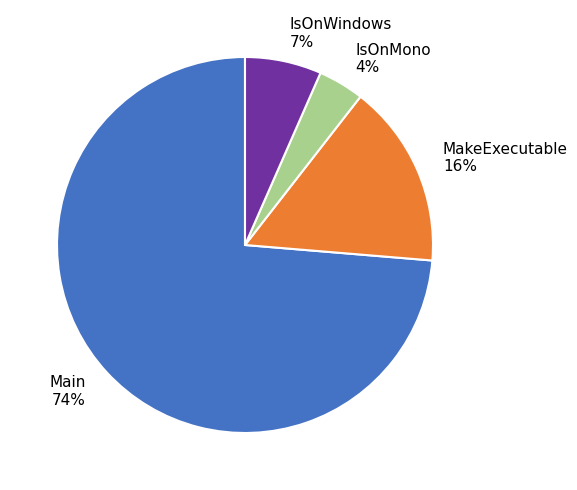

What is the majority slice?

Main